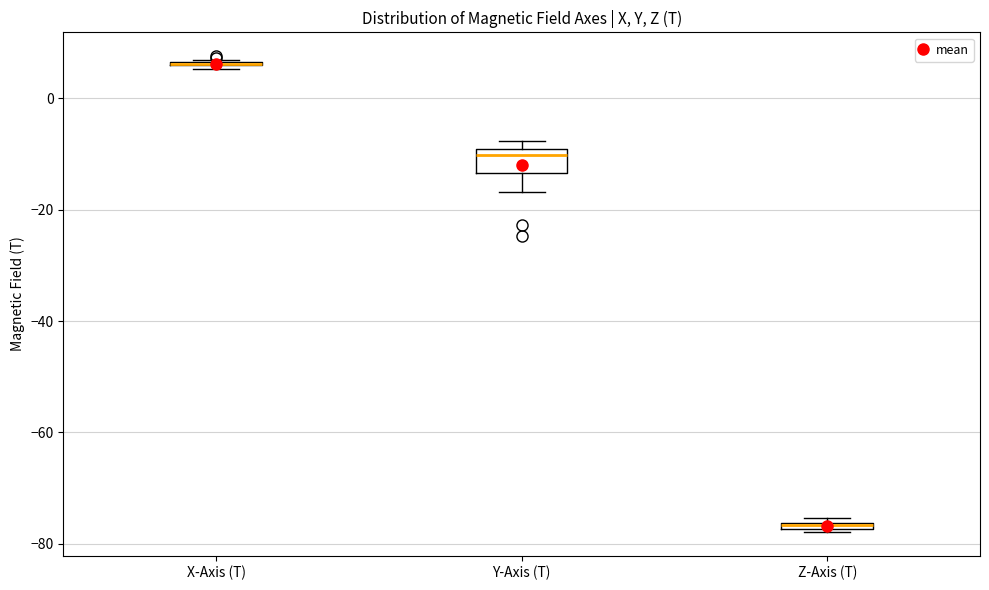

Comparing the boxes themselves (not the whiskers), which one is the tallest?

Y-Axis (T)